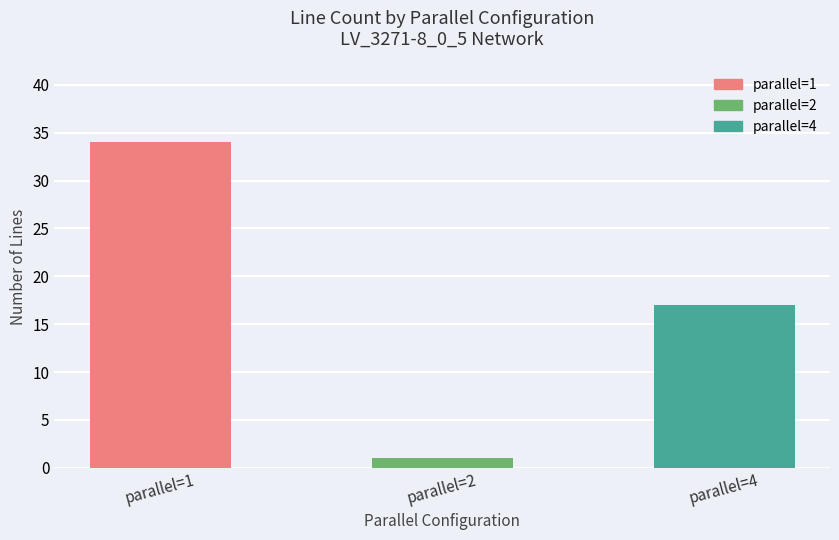

At how many categories does at least one series exceed 5?

2